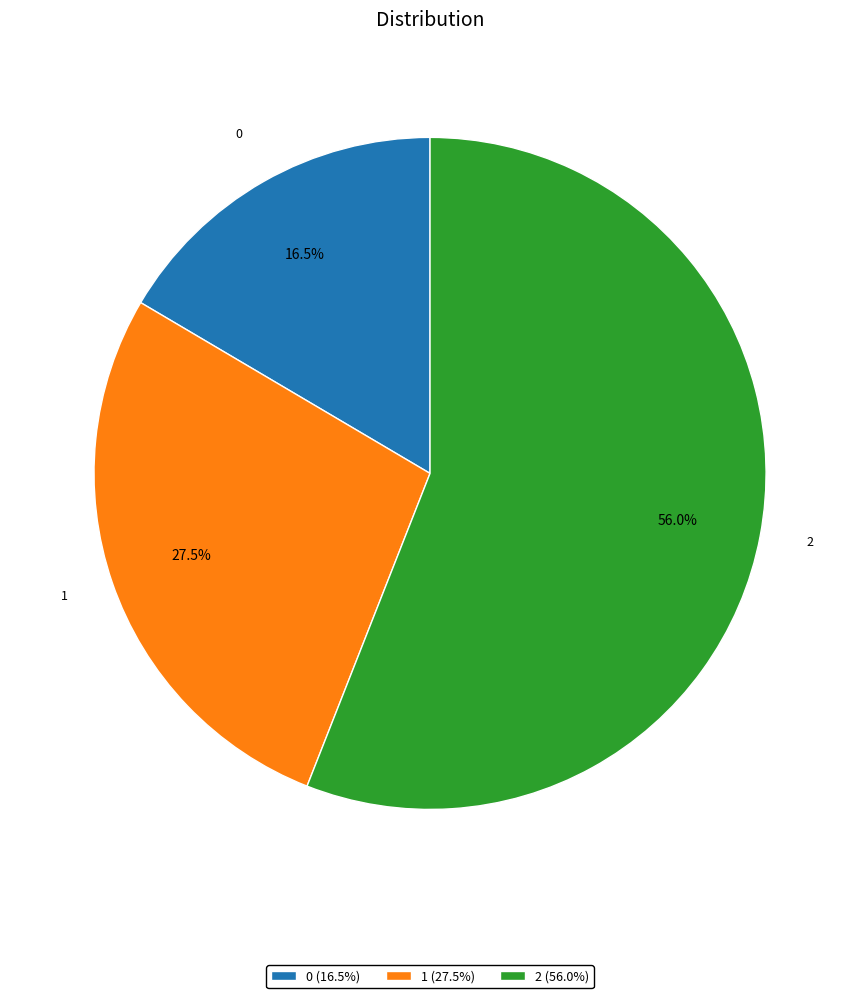

To the nearest percent, what is the average slice percentage?

33%